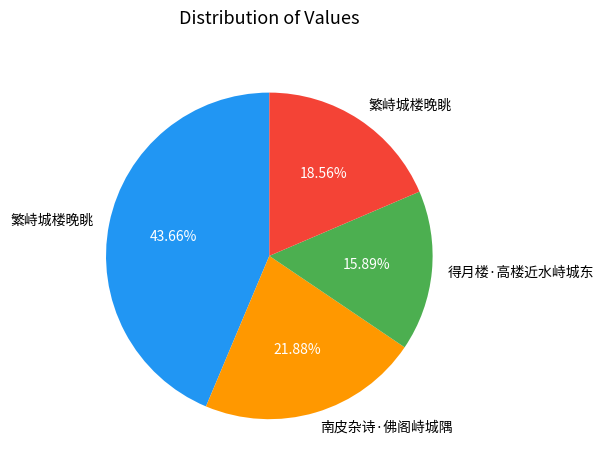

Is there a majority slice in this chart?

No